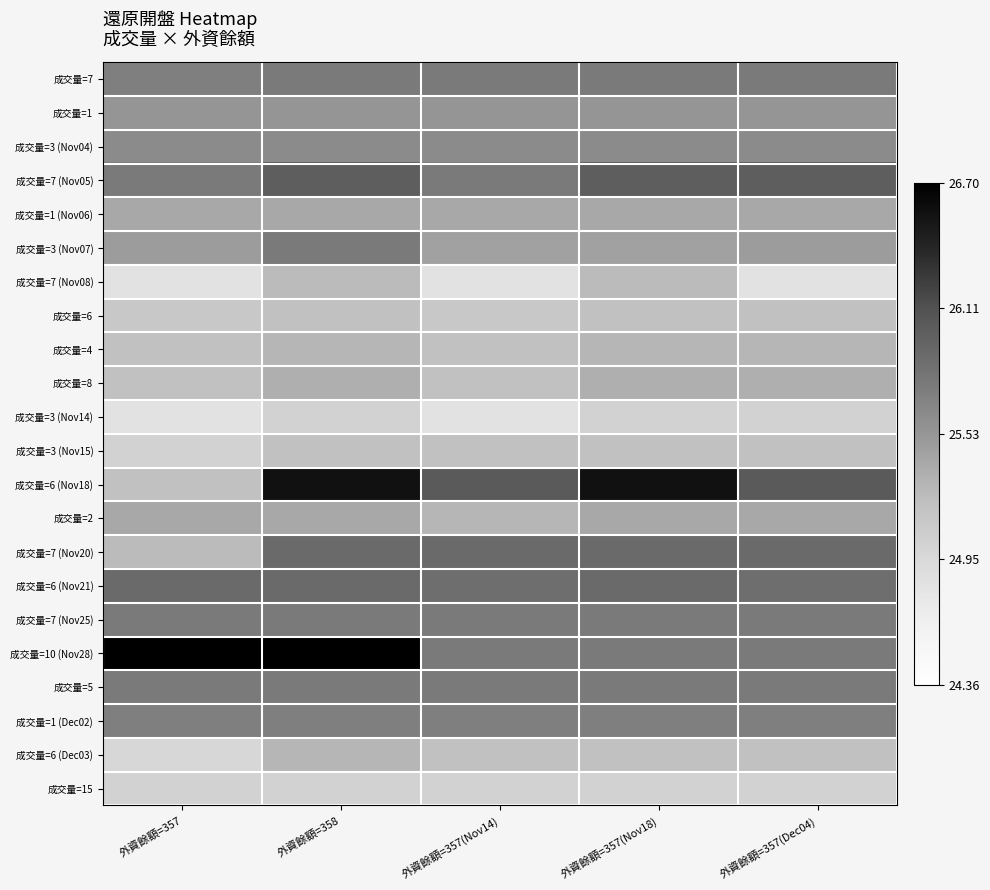

What is the greatest value displayed?

26.7